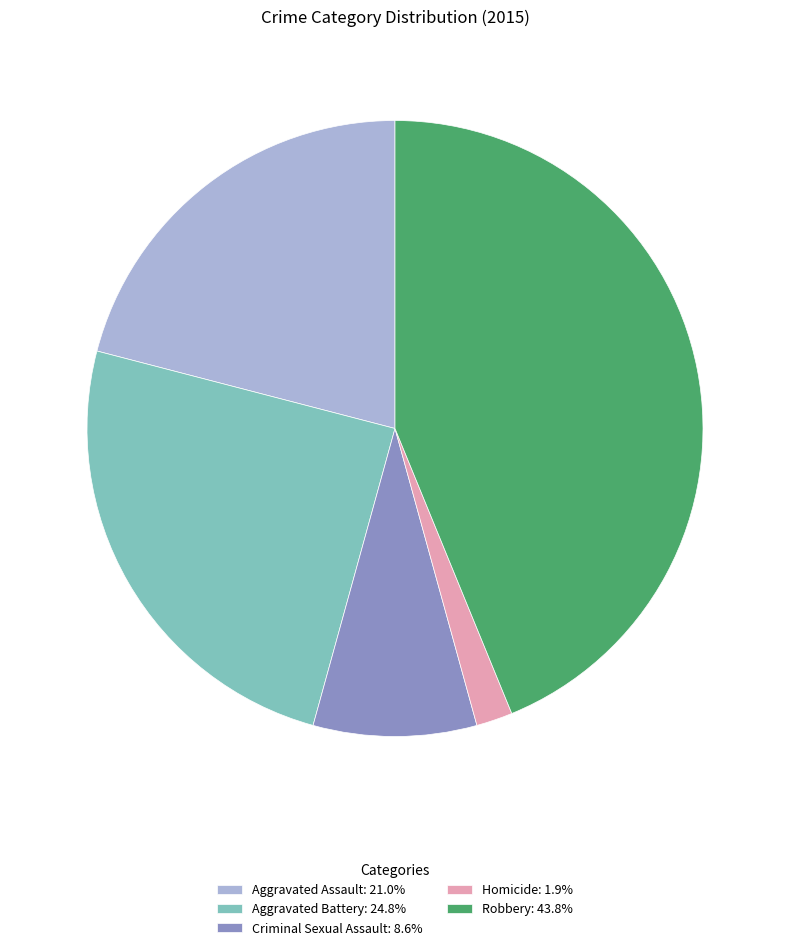

Approximately how many times larger is the value at Aggravated Battery compared to Aggravated Assault?

1.2